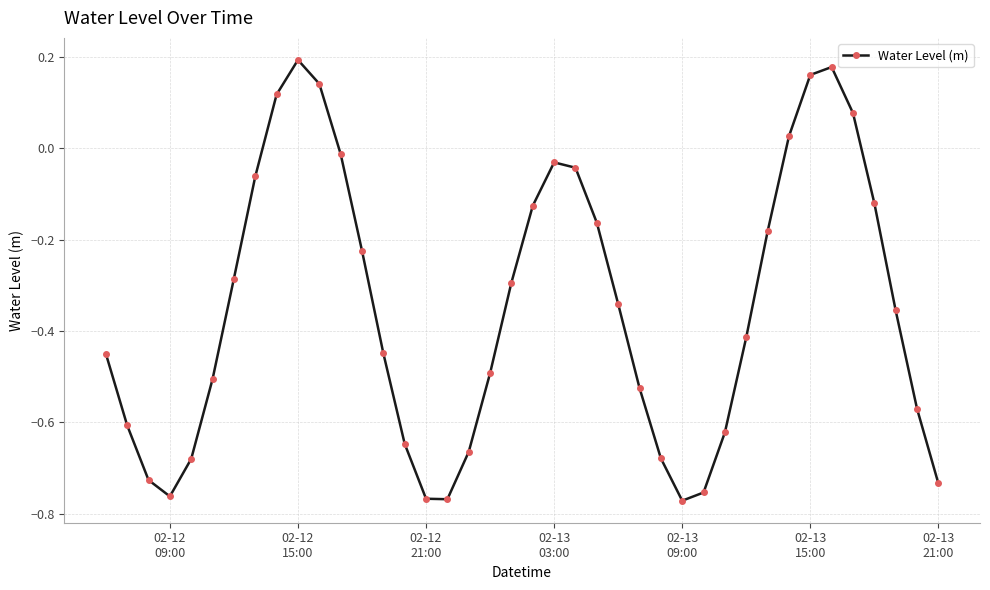

What is the sum of all values?

-13.9